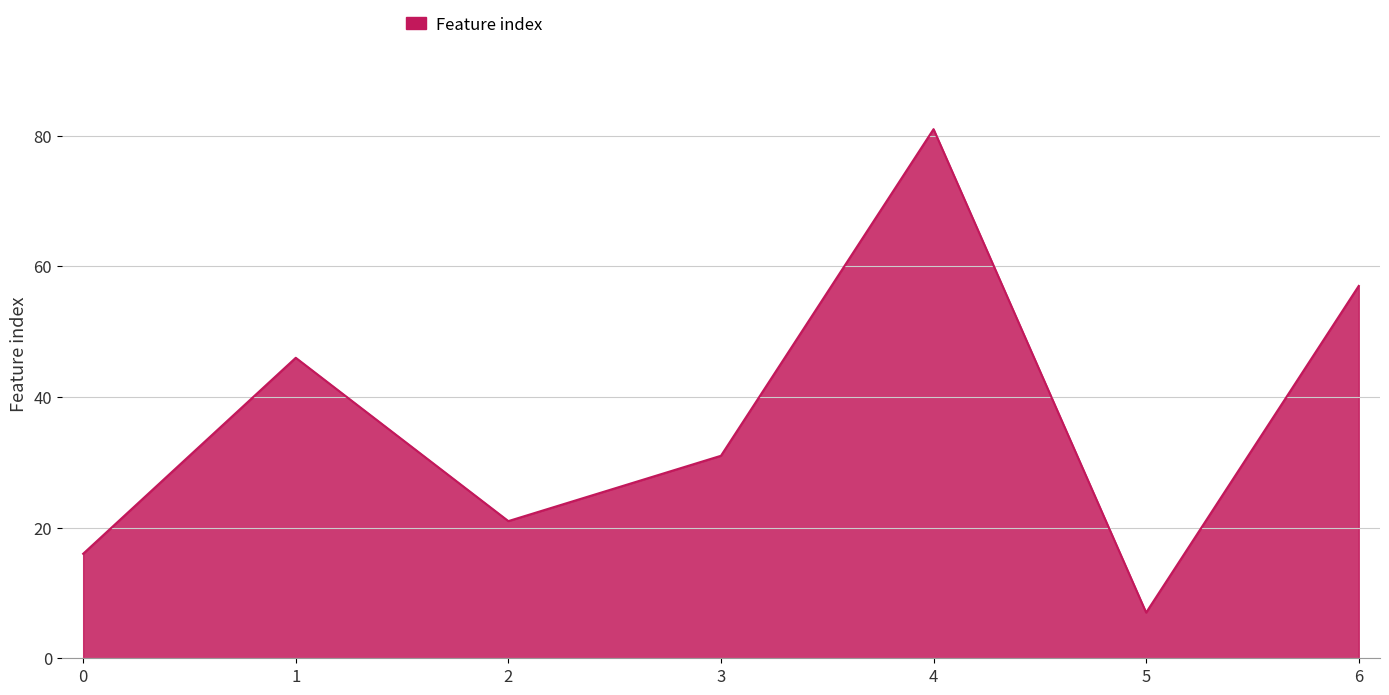

Between 6 and 1, which is larger?

6